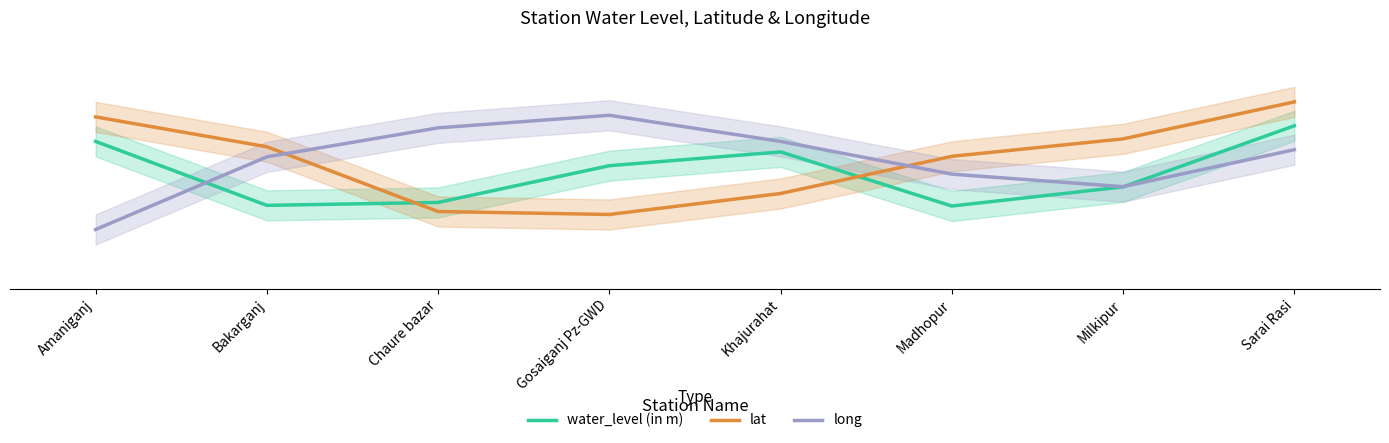

Where is long nearest to the value 46?

Madhopur